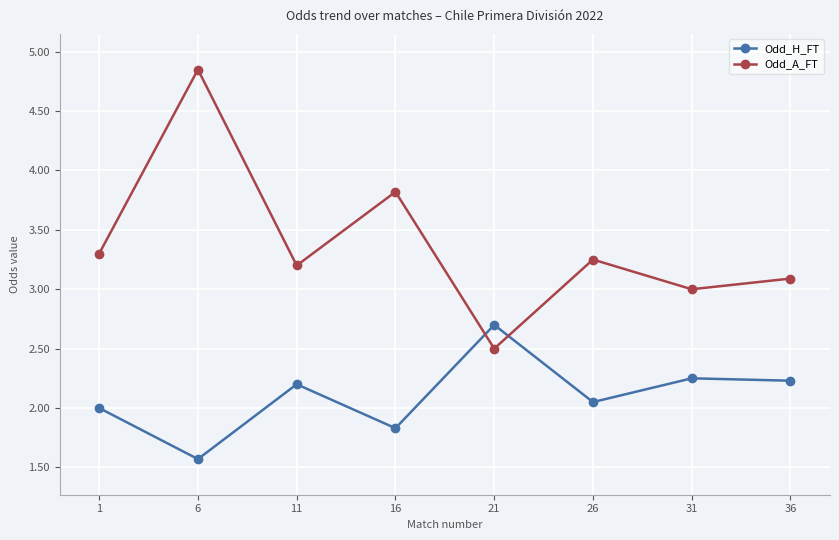

At which category does Odd_H_FT reach its first local peak?

11